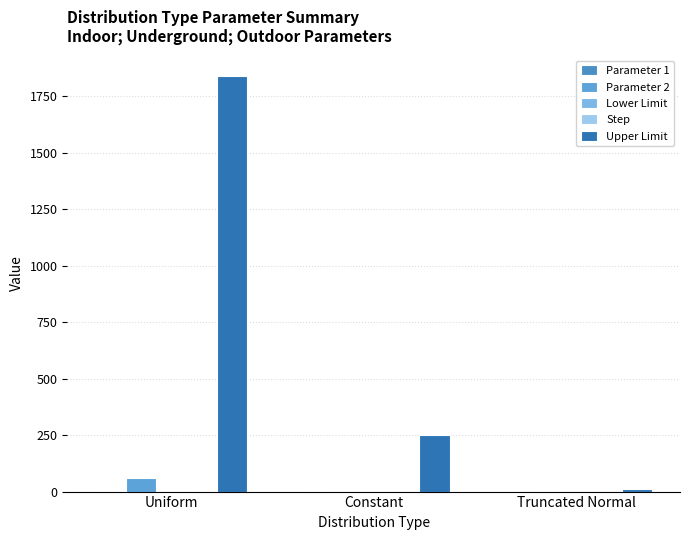

Is it true that Upper Limit equals 433.1 at Uniform?

False